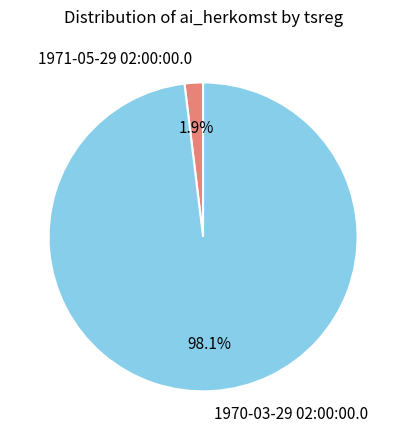

To the nearest percent, what portion does 1971-05-29 02:00:00.0 represent?

2%